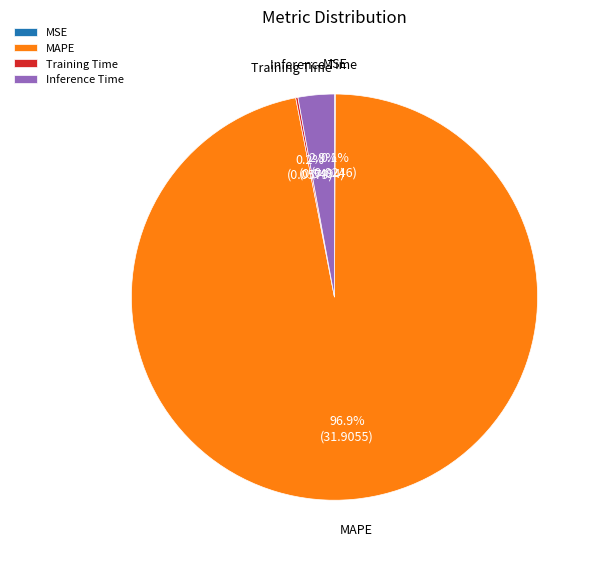

What is the largest slice in the pie chart?

MAPE